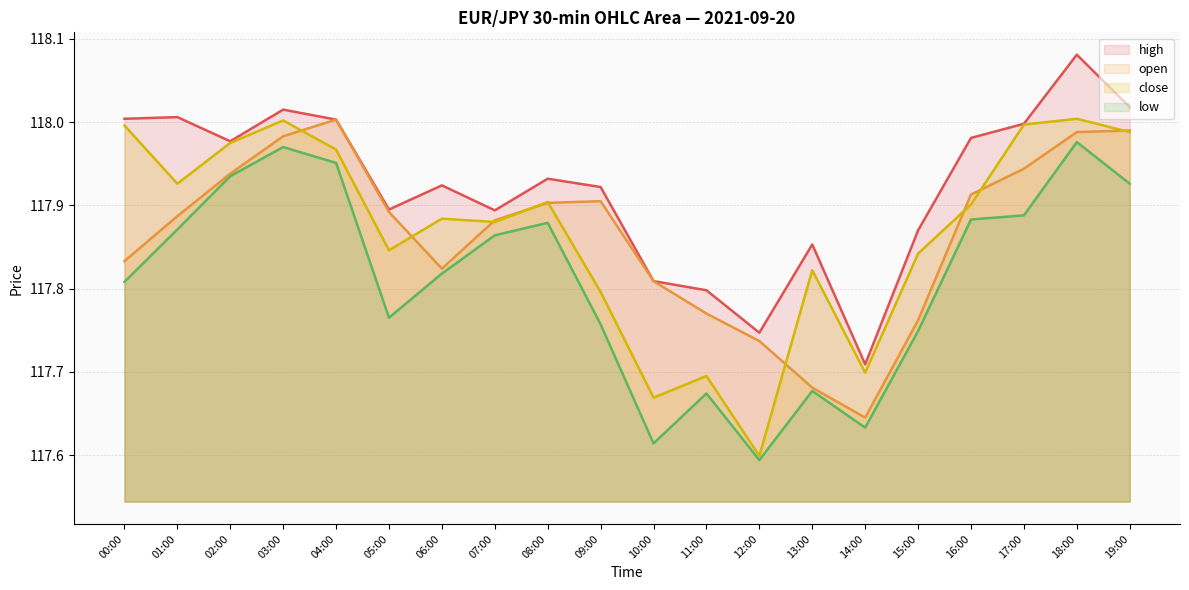

True or false: high and close cross at least once.

False